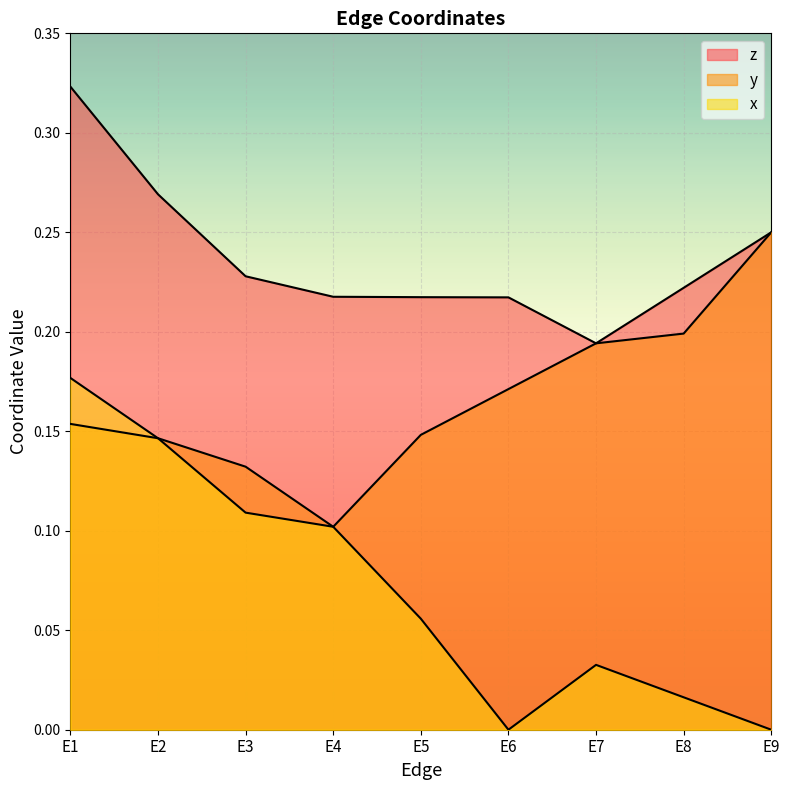

At which category is the sum across all series the highest?

E1